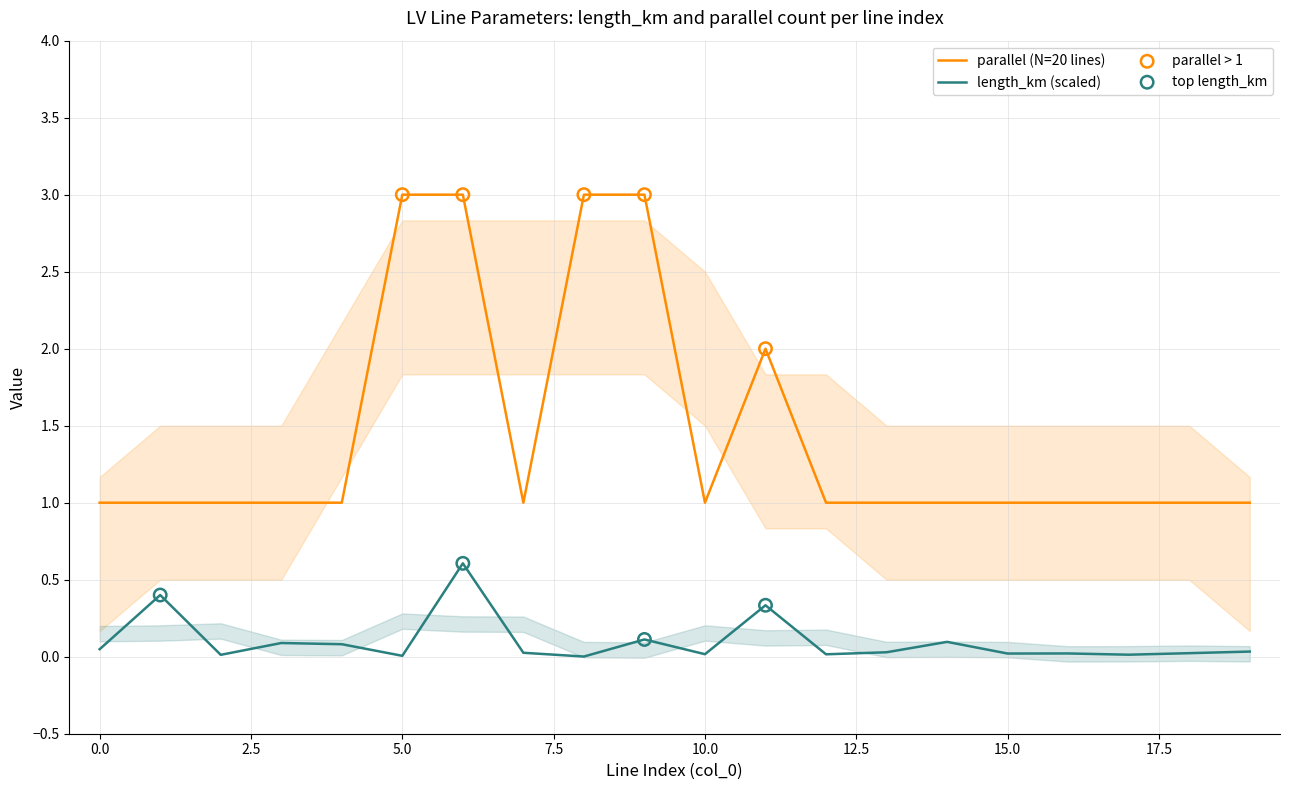

At which category is the sum across all series the highest?

6